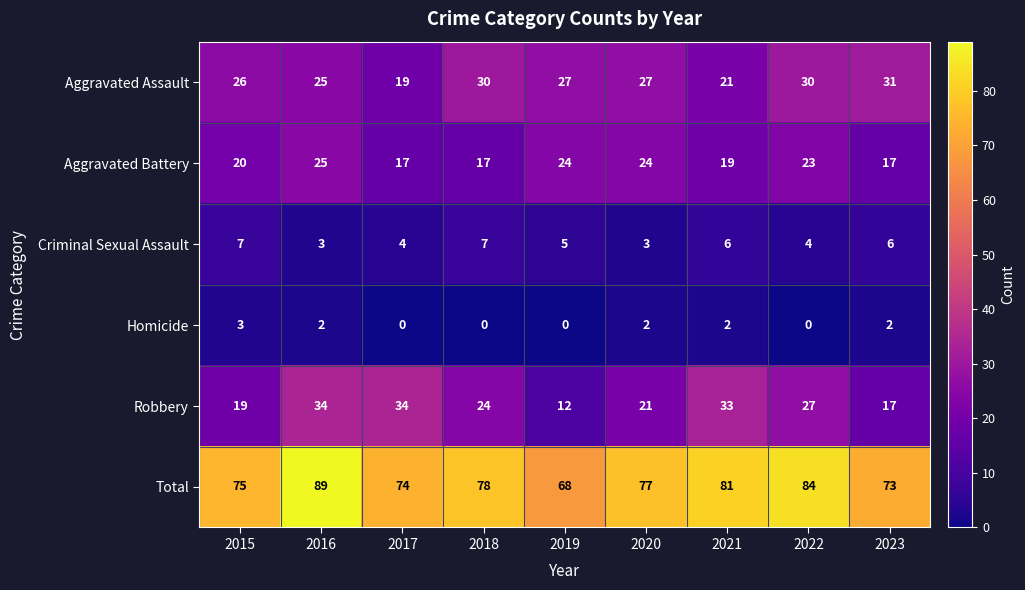

Rank the series by their maximum value, from highest to lowest.

Total, Robbery, Aggravated Assault, Aggravated Battery, Criminal Sexual Assault, Homicide